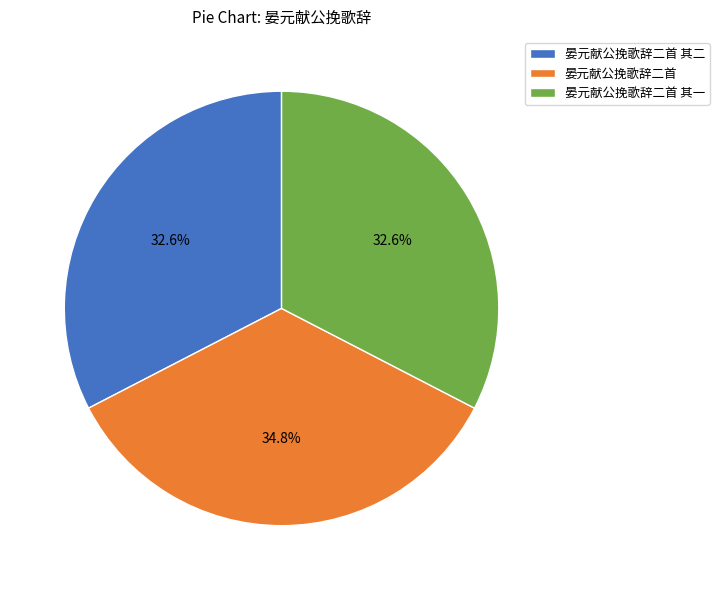

Which category has the biggest portion of the pie?

晏元献公挽歌辞二首